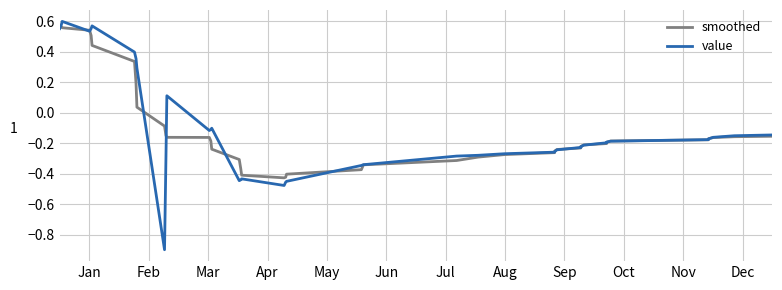

How many categories are shown in the chart?

40